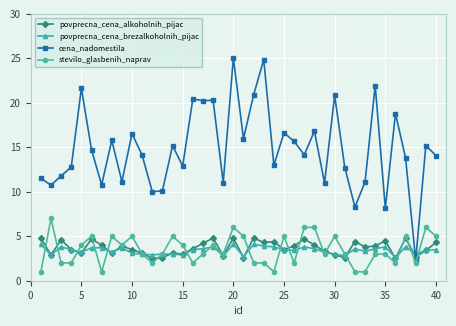

What is the value of the povprecna_cena_alkoholnih_pijac point at the 22nd from the left?

4.8